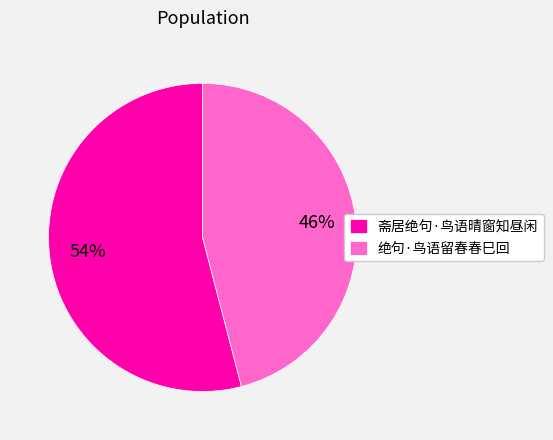

How many segments does this pie chart have?

2